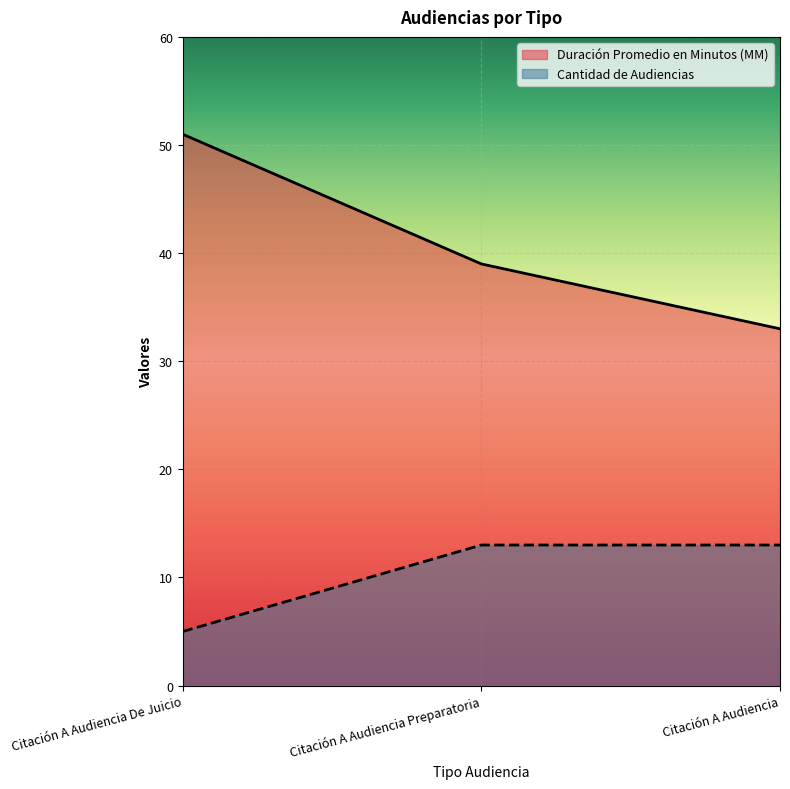

Rank the series by their average value, from lowest to highest.

Cantidad de Audiencias, Duración Promedio en Minutos (MM)